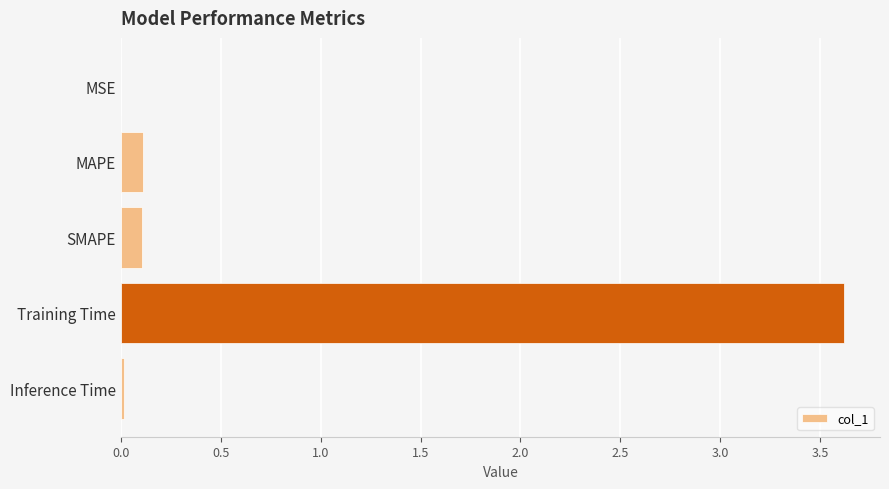

Which category has the highest value across all series?

Training Time